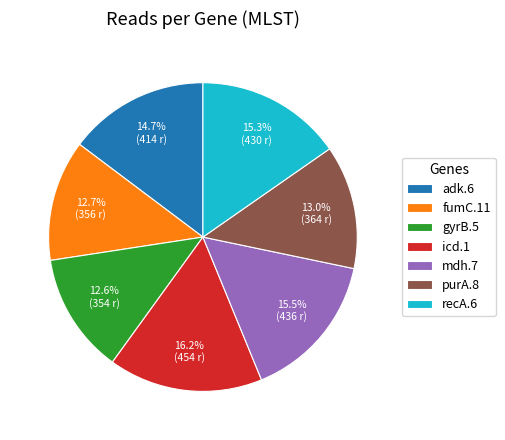

Combined, do icd.1 and mdh.7 account for over 50%?

No